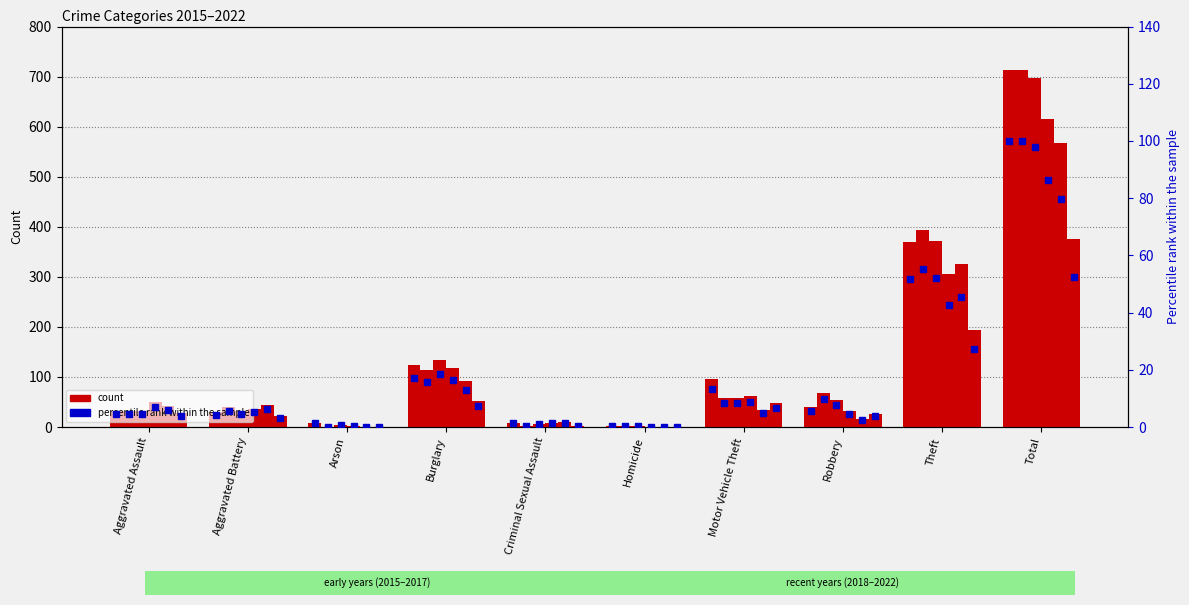

Between Aggravated Assault and Criminal Sexual Assault, which is larger?

Aggravated Assault